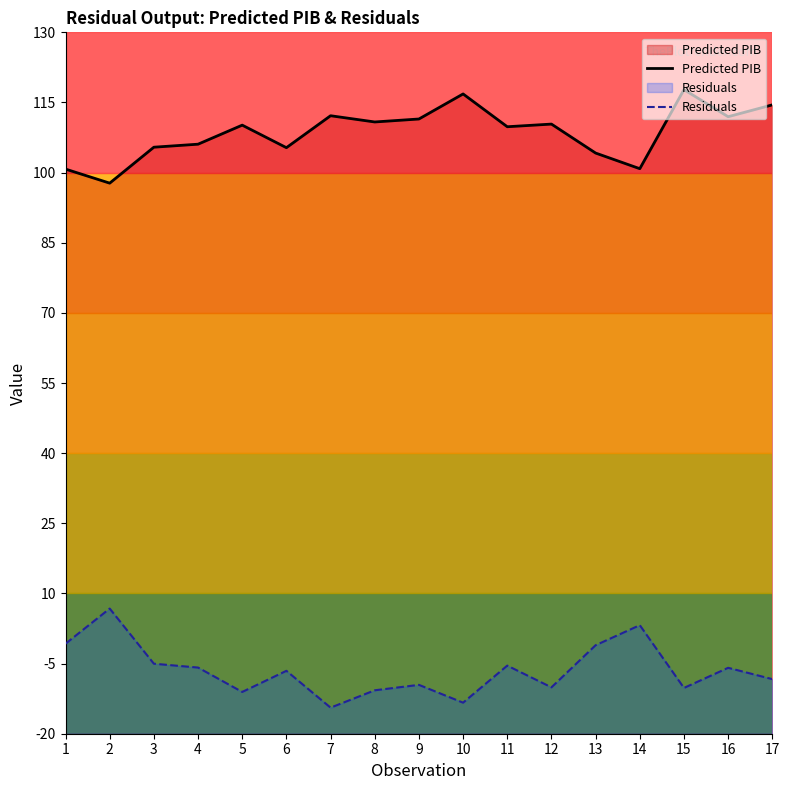

At 12, list the series in order from largest to smallest.

Predicted PIB, Residuals